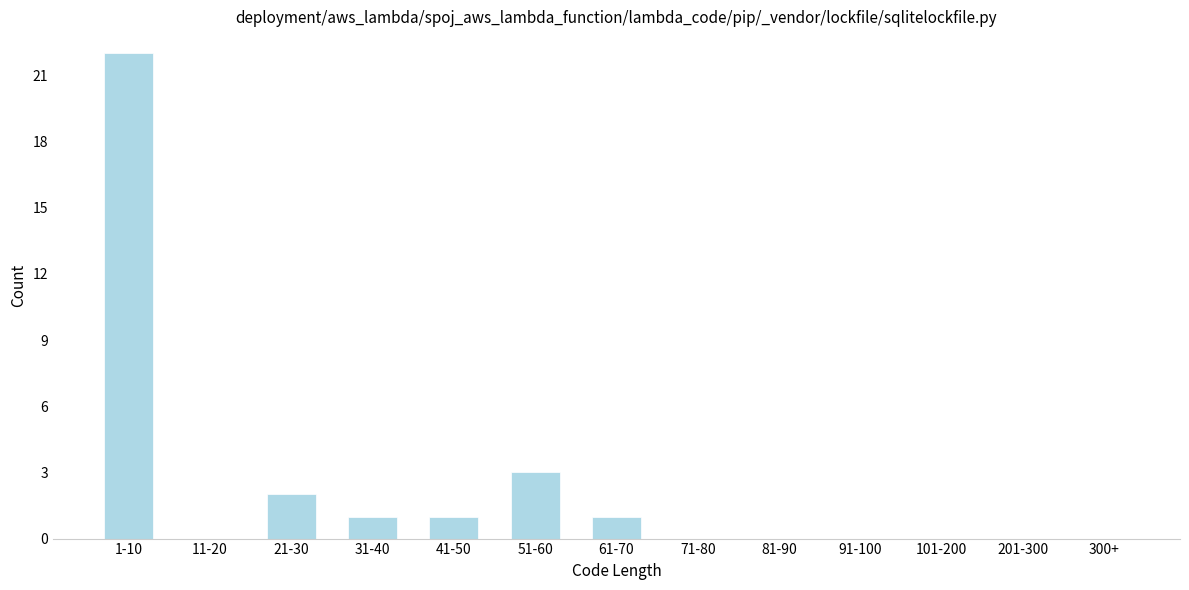

Reading left to right, extract all data points from this chart.

1-10=22	11-20=0	21-30=2	31-40=1	41-50=1	51-60=3	61-70=1	71-80=0	81-90=0	91-100=0	101-200=0	201-300=0	300+=0